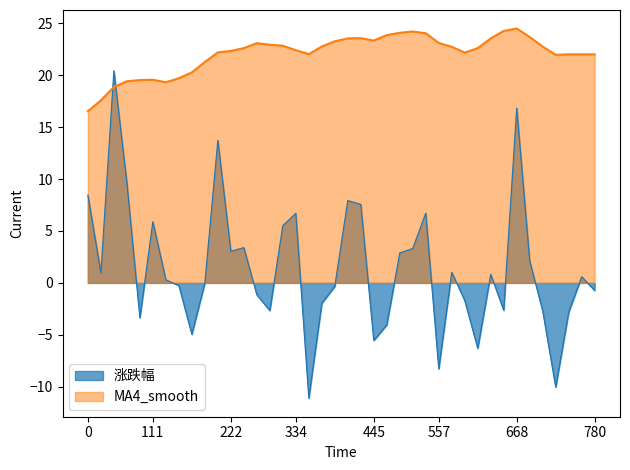

At which category is the sum across all series the highest?

668